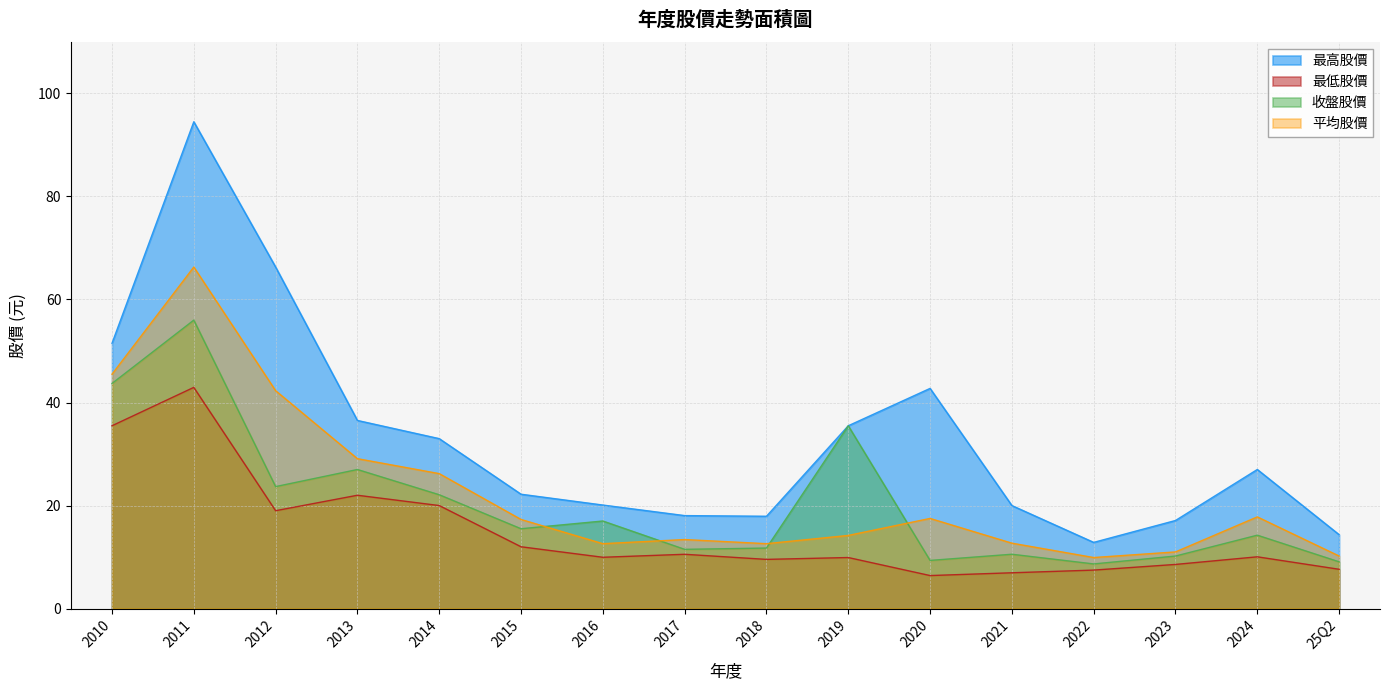

Is it true that 最高股價 equals 111.2 at 2012?

False